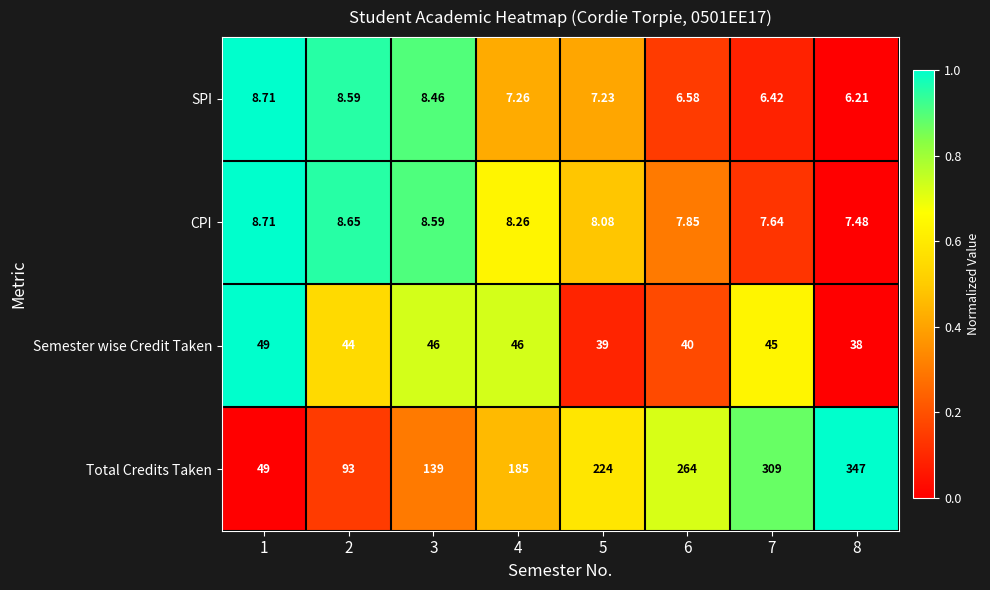

Which series has the largest total across all categories?

Total Credits Taken